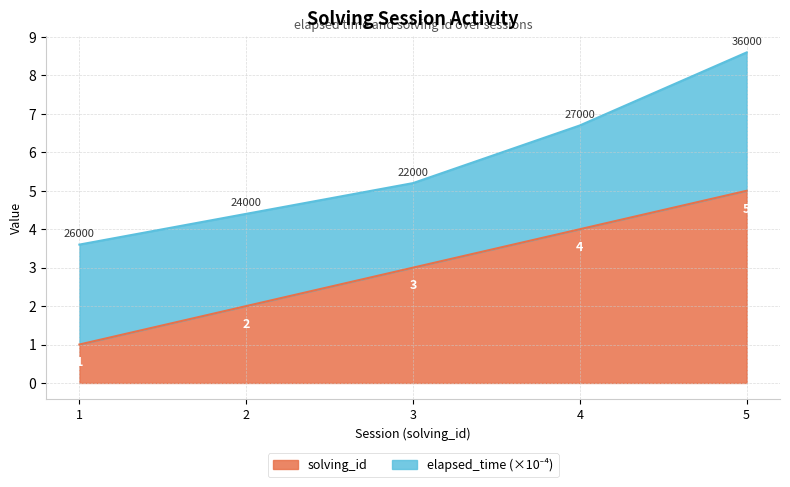

True or false: the data shows 1 at 3.

False